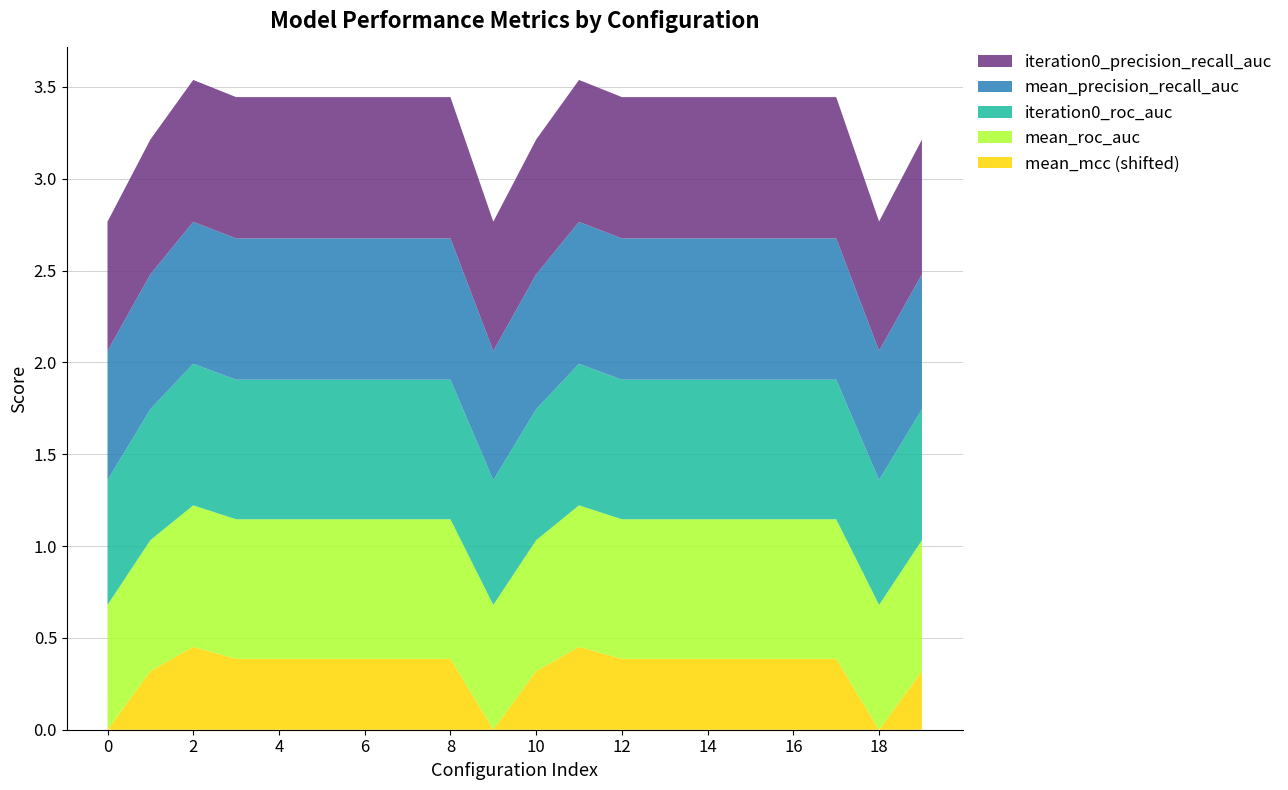

Reading left to right, extract all data points from this chart.

iteration0_precision_recall_auc: 0.7	0.7	0.8	0.8	0.8	0.8	0.8	0.8	0.8	0.7	0.7	0.8	0.8	0.8	0.8	0.8	0.8	0.8	0.7	0.7
mean_precision_recall_auc: 0.7	0.7	0.8	0.8	0.8	0.8	0.8	0.8	0.8	0.7	0.7	0.8	0.8	0.8	0.8	0.8	0.8	0.8	0.7	0.7
iteration0_roc_auc: 0.7	0.7	0.8	0.8	0.8	0.8	0.8	0.8	0.8	0.7	0.7	0.8	0.8	0.8	0.8	0.8	0.8	0.8	0.7	0.7
mean_roc_auc: 0.7	0.7	0.8	0.8	0.8	0.8	0.8	0.8	0.8	0.7	0.7	0.8	0.8	0.8	0.8	0.8	0.8	0.8	0.7	0.7
mean_mcc: -0.0	0.3	0.4	0.4	0.4	0.4	0.4	0.4	0.4	-0.0	0.3	0.4	0.4	0.4	0.4	0.4	0.4	0.4	-0.0	0.3